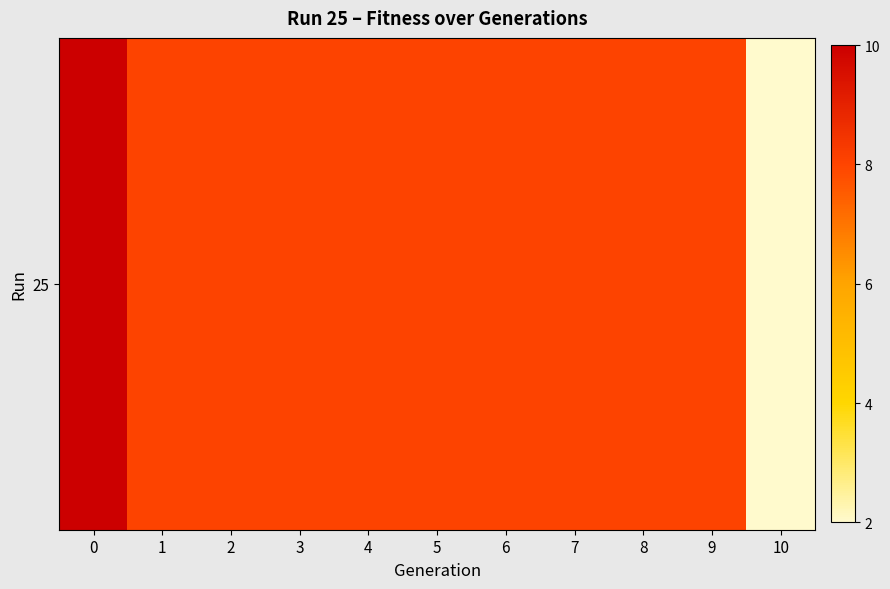

What is the difference between the values at 0 and 3?

2.0